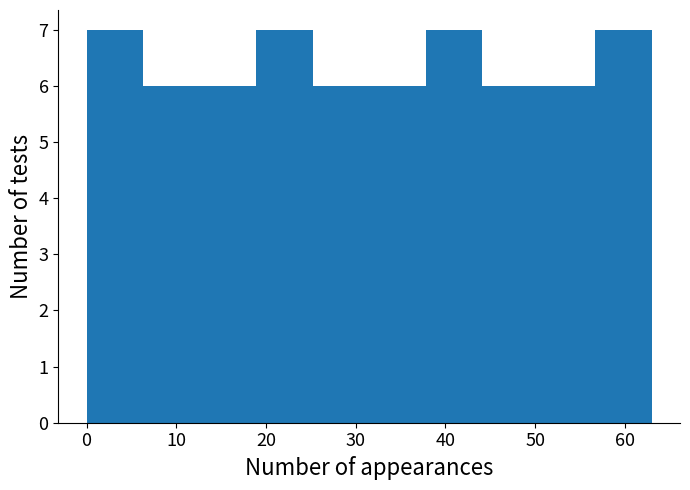

What is the height of the bar covering 25.2 to 31.5 on the x-axis? Neither the bar edges nor the heights are printed on the chart, so give them approximately, as read against the axes.

6